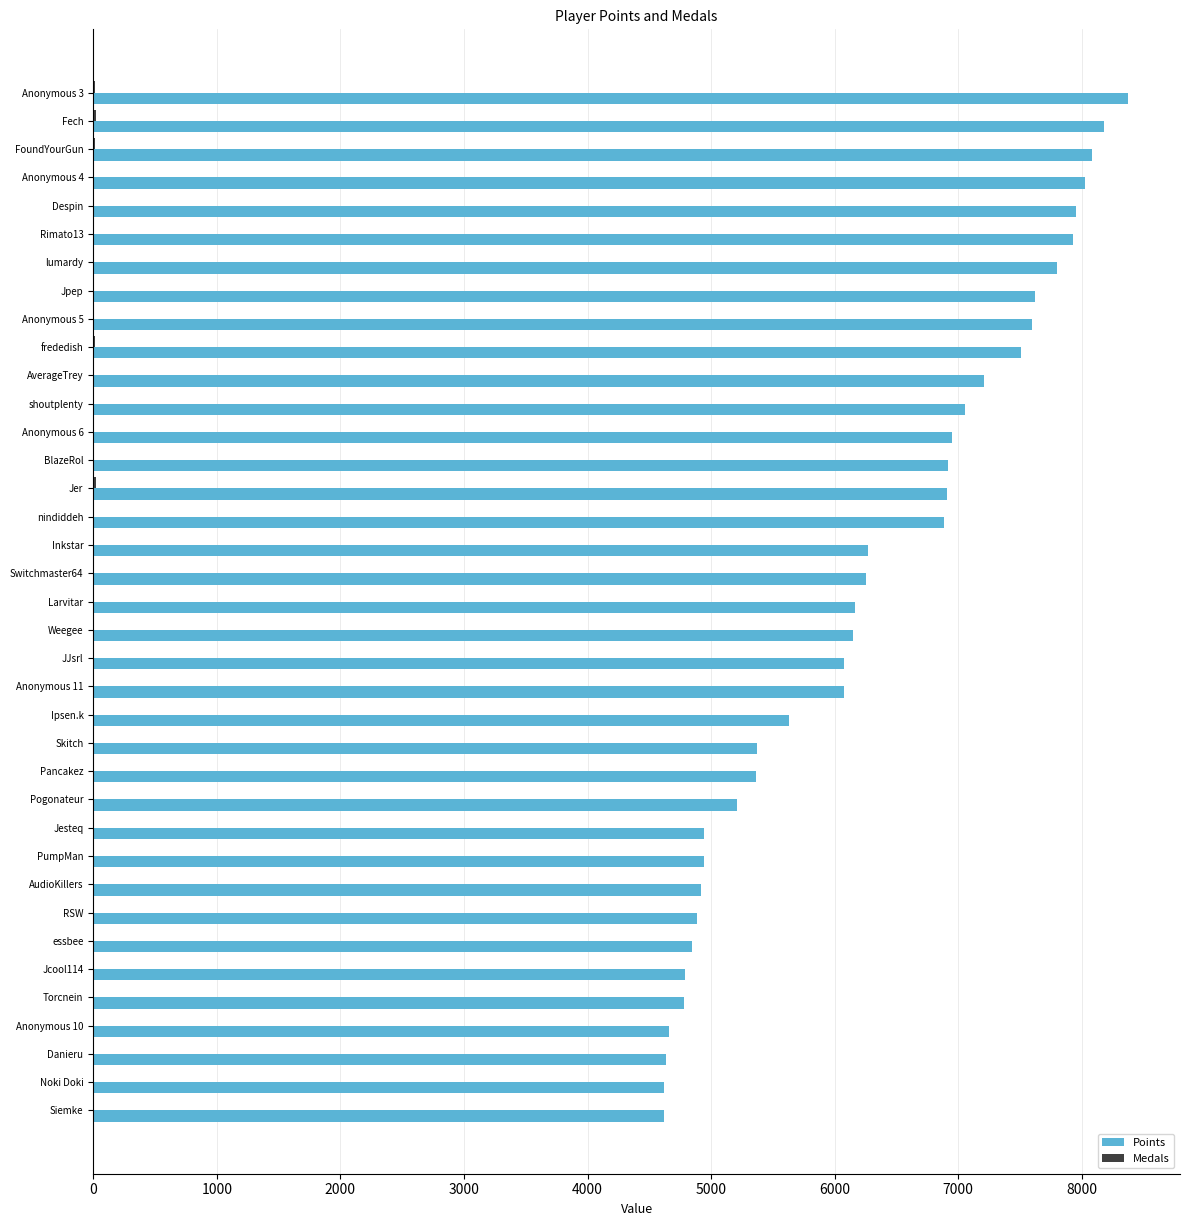

Where is Points nearest to the value 6497?

Inkstar